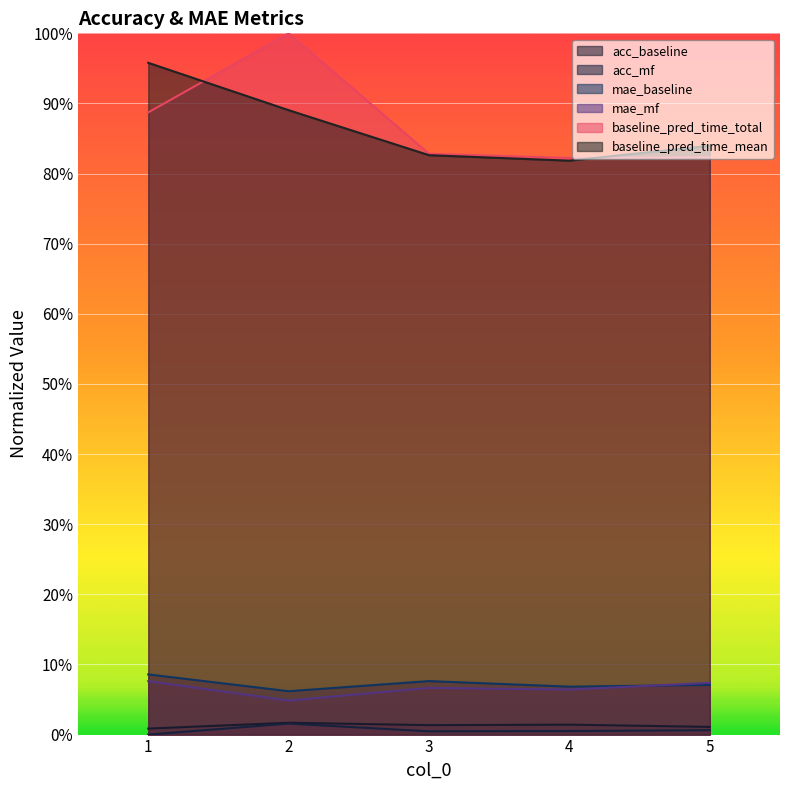

How many categories are shown in the chart?

5